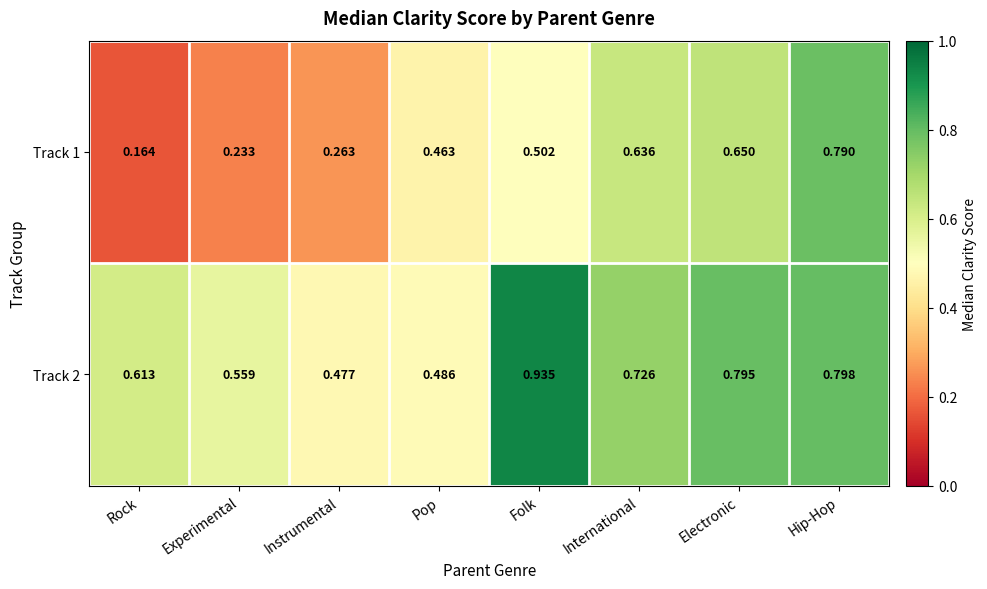

How many series are shown in this chart?

2